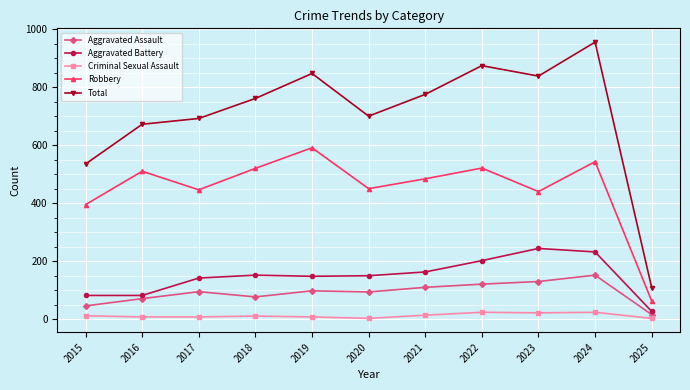

What is the difference between the second highest and minimum values in the Total series?

765